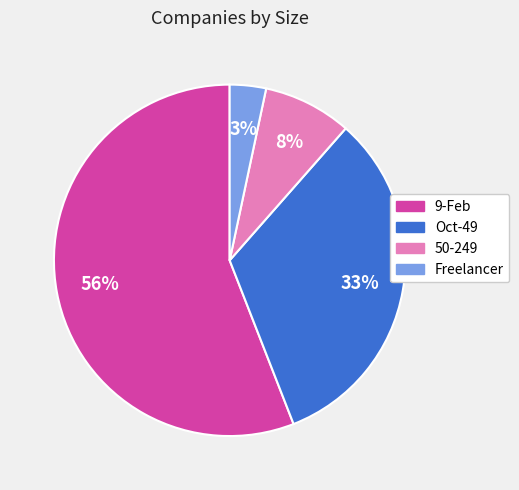

Which slice represents more than half of the pie?

9-Feb